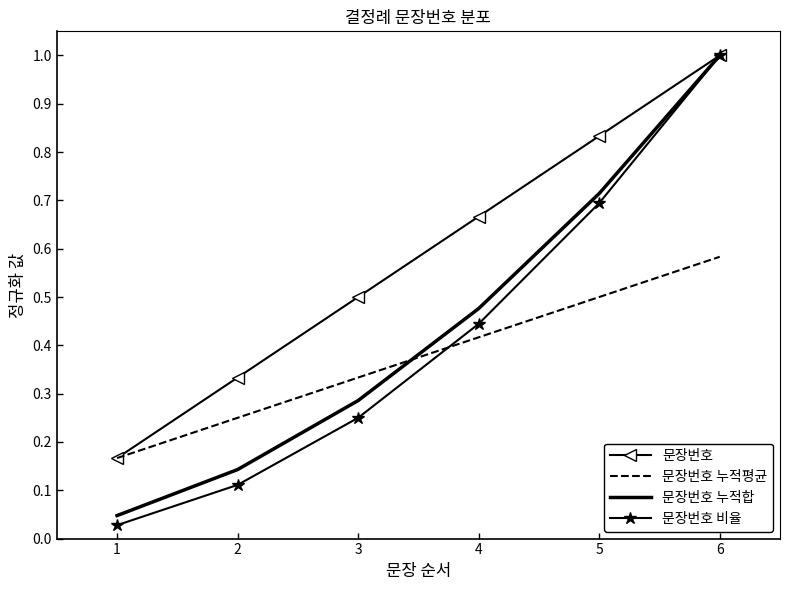

List the labels in order of 문장번호 비율 value, smallest first.

1, 2, 3, 4, 5, 6